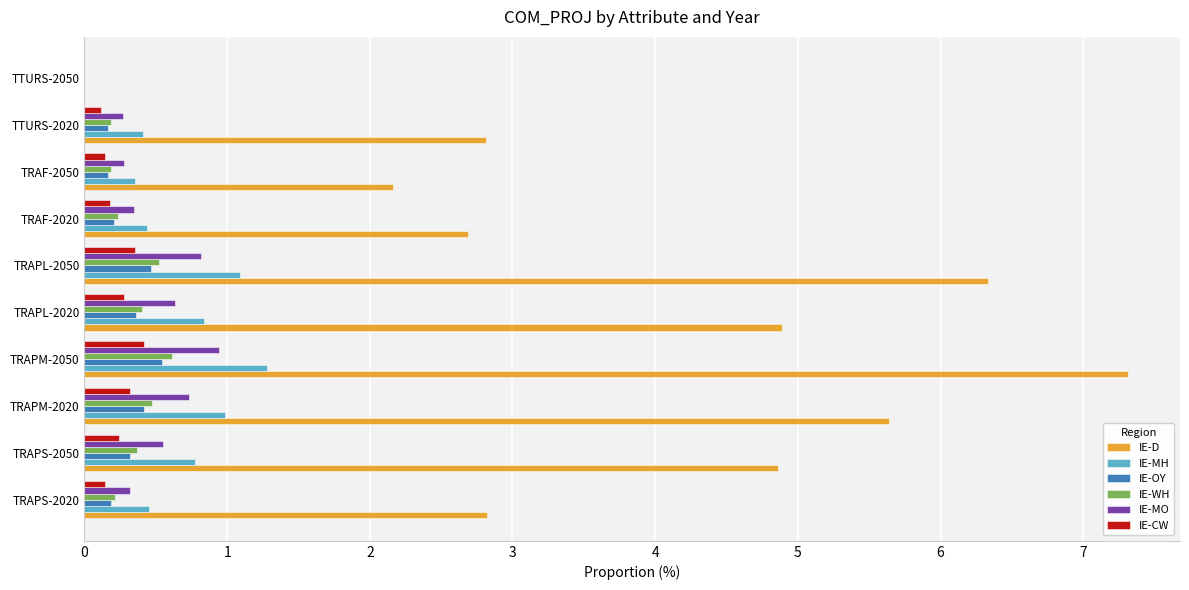

Is the value of IE-MH at TRAPS-2050 greater than the value of IE-WH at TRAPL-2020?

Yes